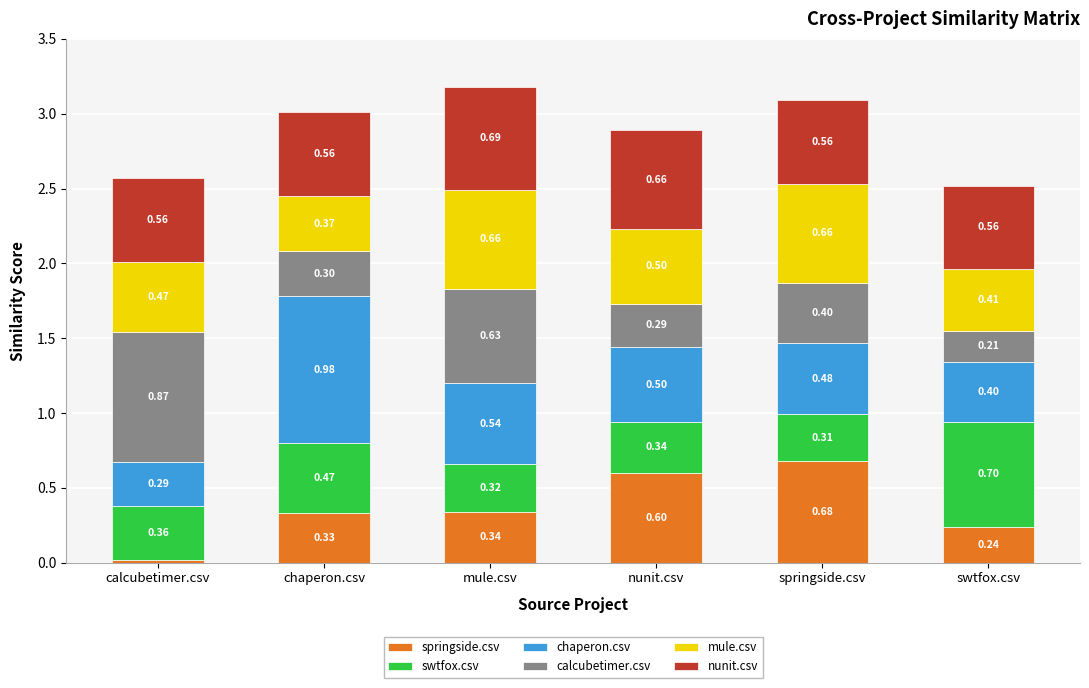

Rank the series at springside.csv from highest to lowest value.

springside.csv, mule.csv, nunit.csv, chaperon.csv, calcubetimer.csv, swtfox.csv